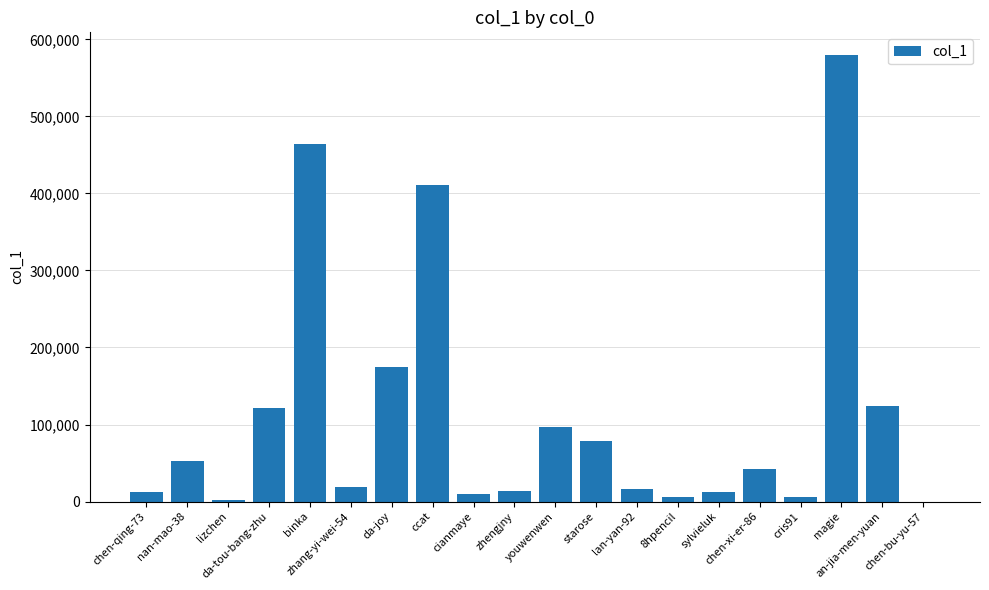

What is the maximum value shown in the chart?

580256